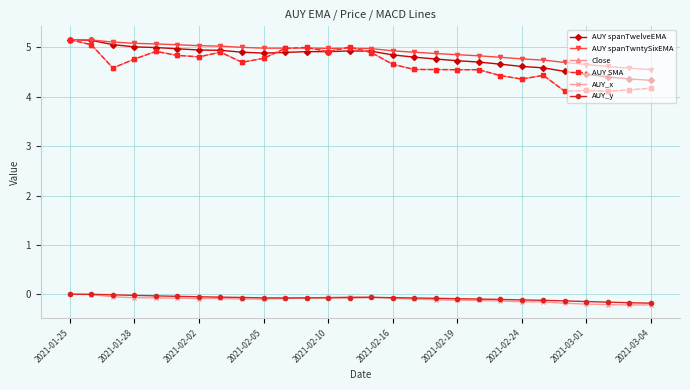

True or false: AUY spanTwntySixEMA has more than 2 points higher than both neighbors.

False